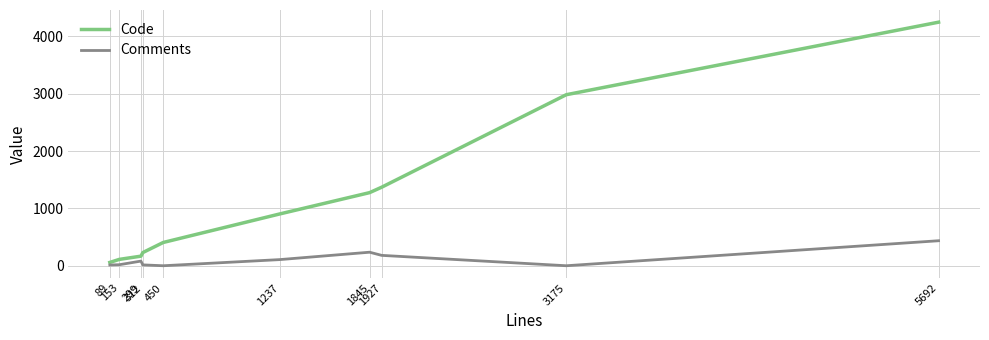

The value of Code at 1845 is 1757. True or false?

False